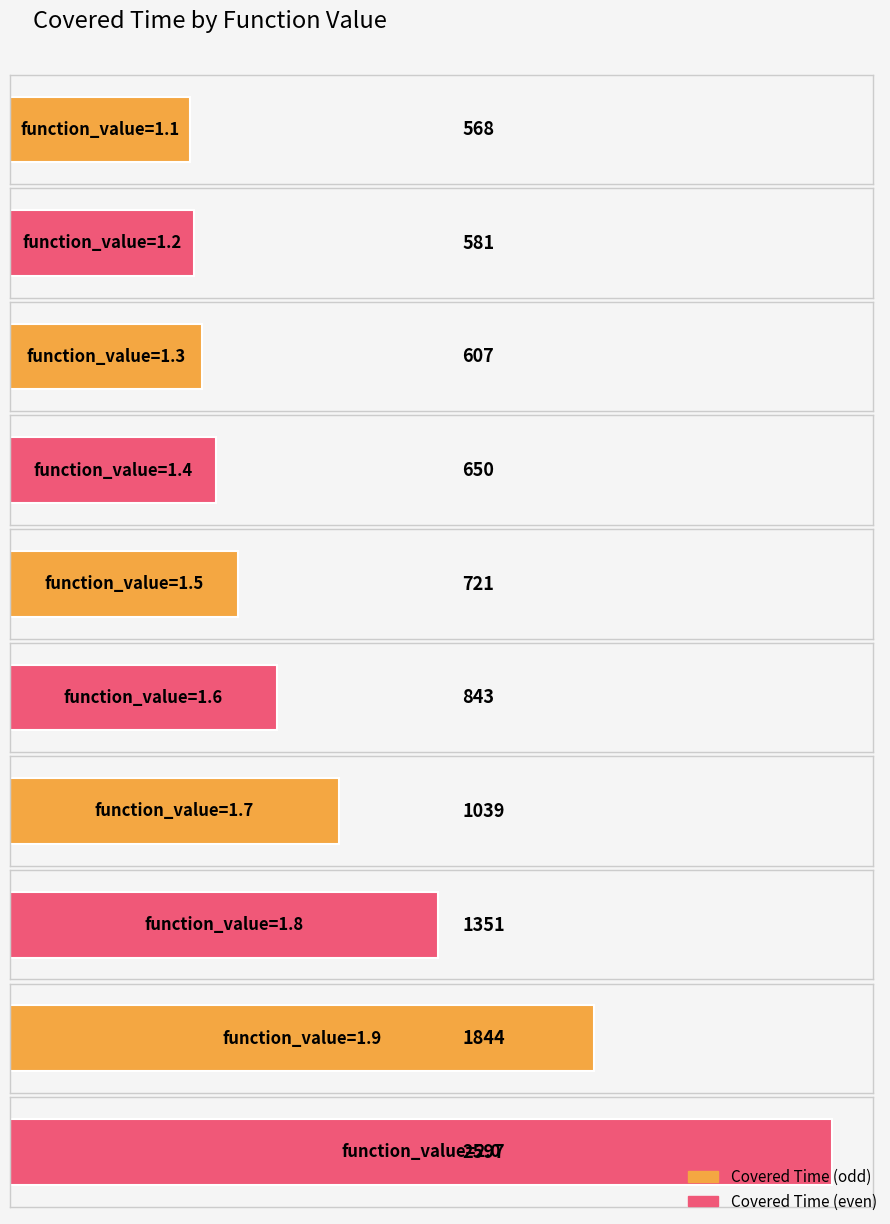

Between 1.8 and 1.2, which is larger?

1.8